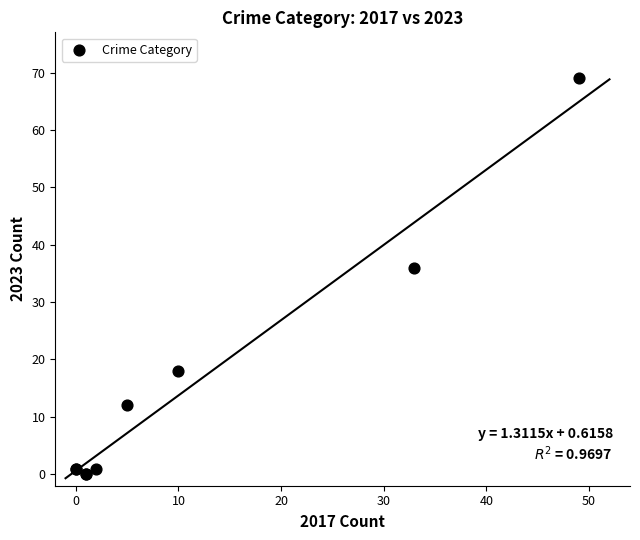

What Y value in the scatter plot is closest to 34?

36